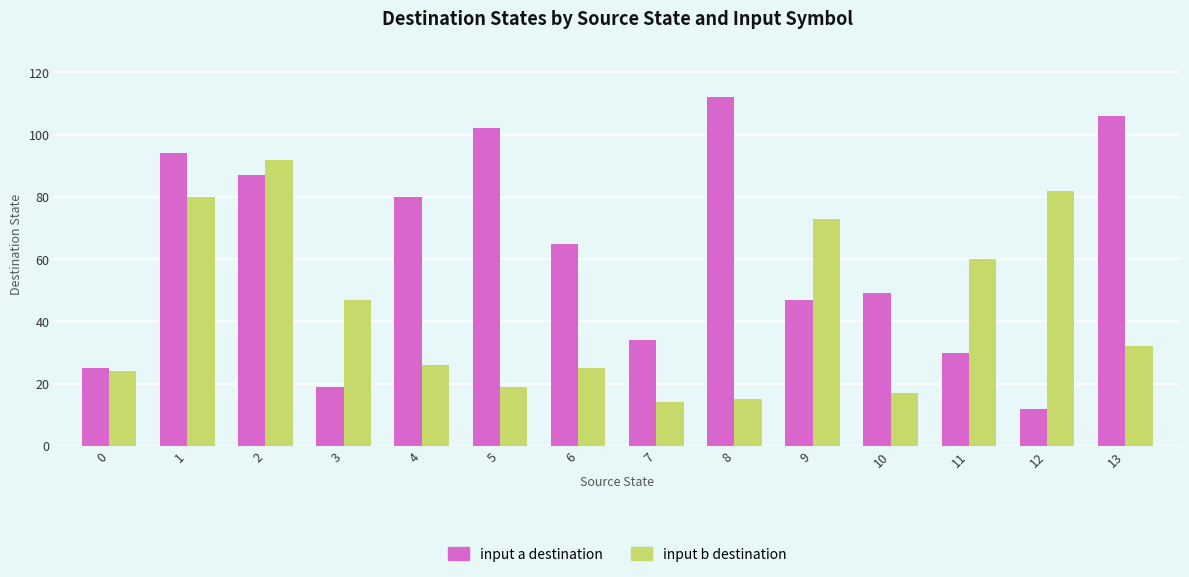

What is the total value across all series at 10?

66